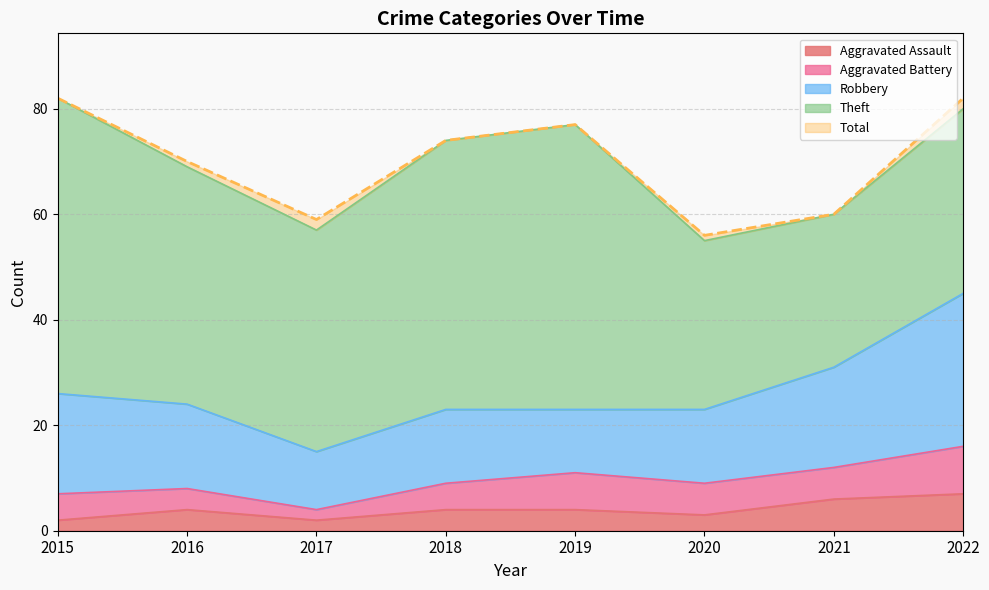

The value of Aggravated Assault at 2015 is 3. True or false?

False